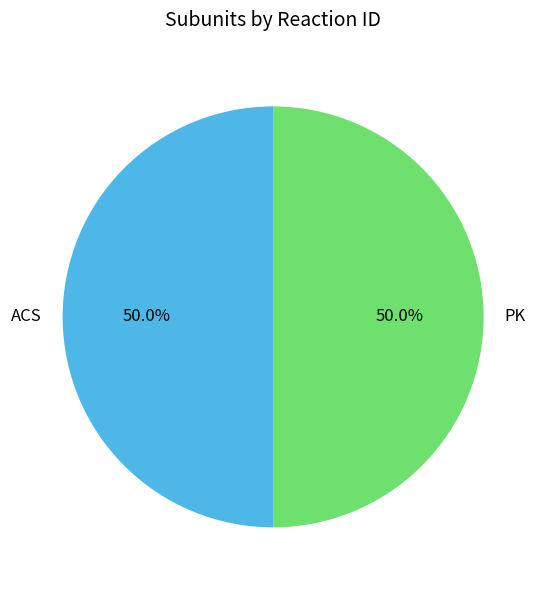

To the nearest percent, what percentage of the pie is PK?

50%